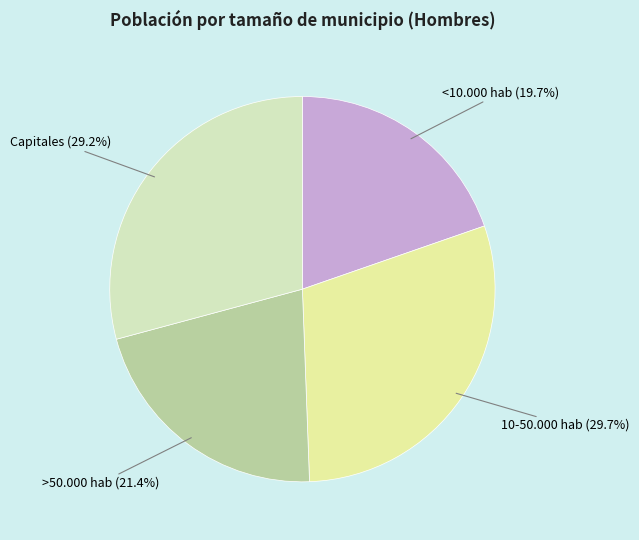

How many slices are in this pie chart?

4